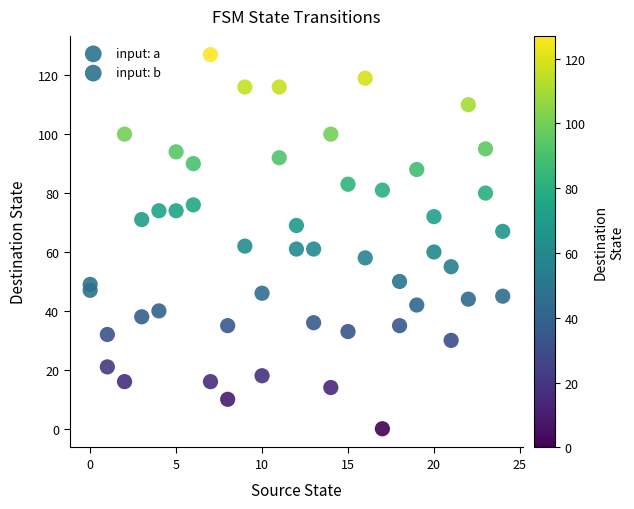

Which series reaches the maximum Y coordinate?

input: b